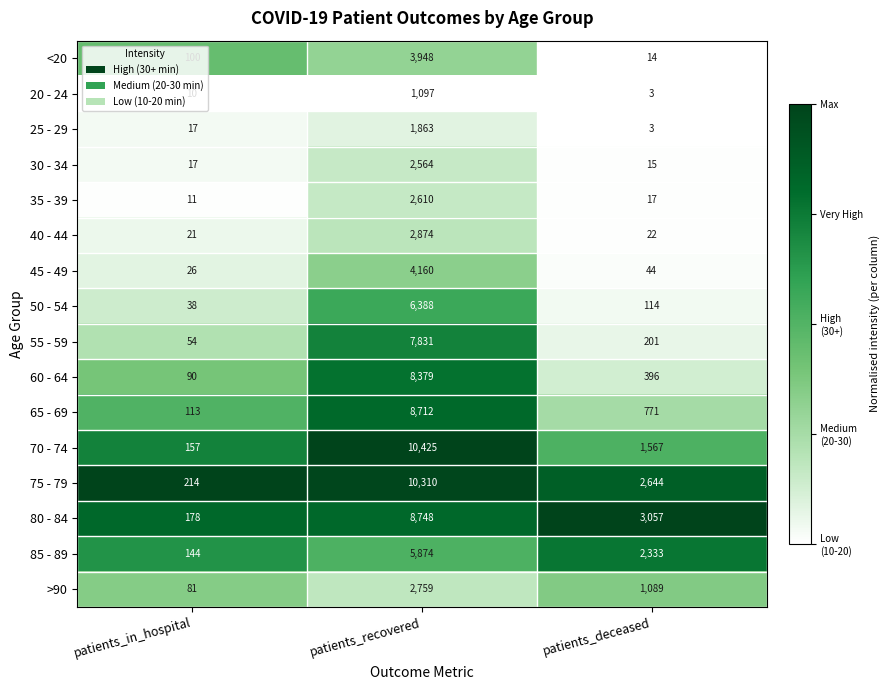

How many data points does each series have?

3